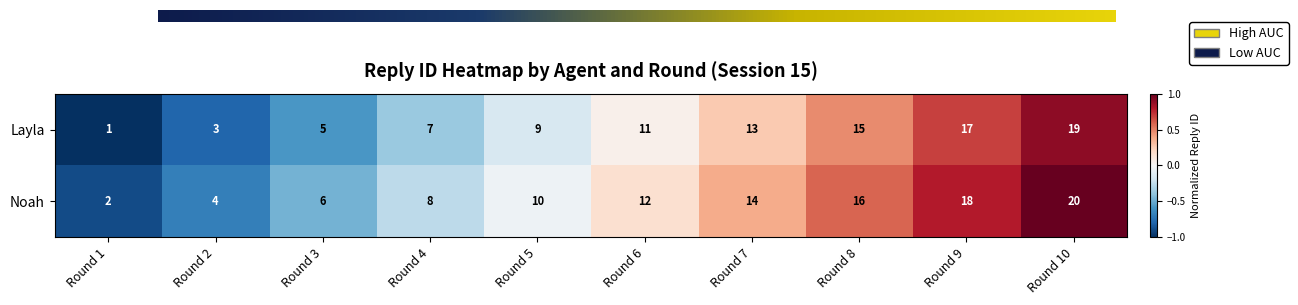

Reading left to right, list all the values displayed in this chart.

Layla: 1	3	5	7	9	11	13	15	17	19
Noah: 2	4	6	8	10	12	14	16	18	20